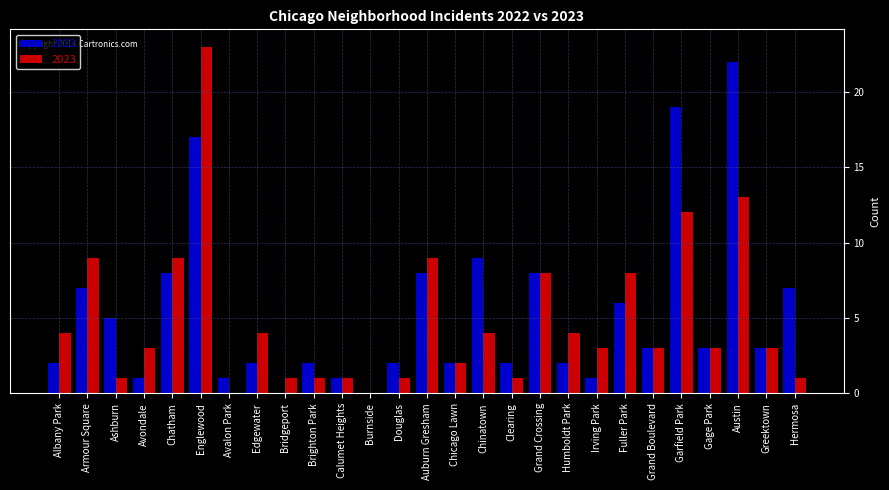

The 2023 series shows 7 at Austin. True or false?

False